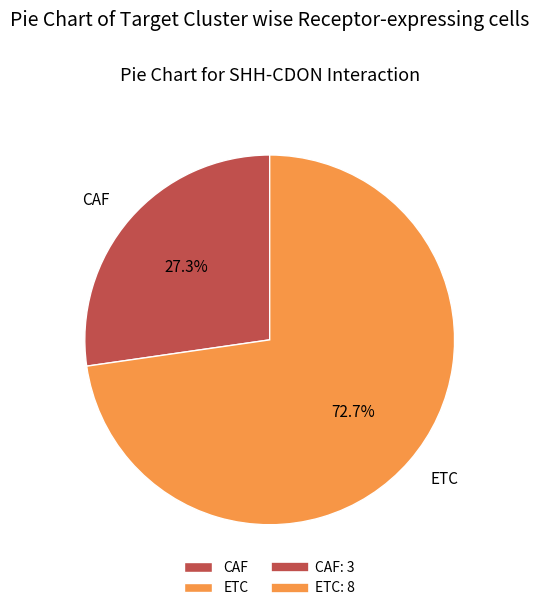

Count the number of slices in the pie.

2